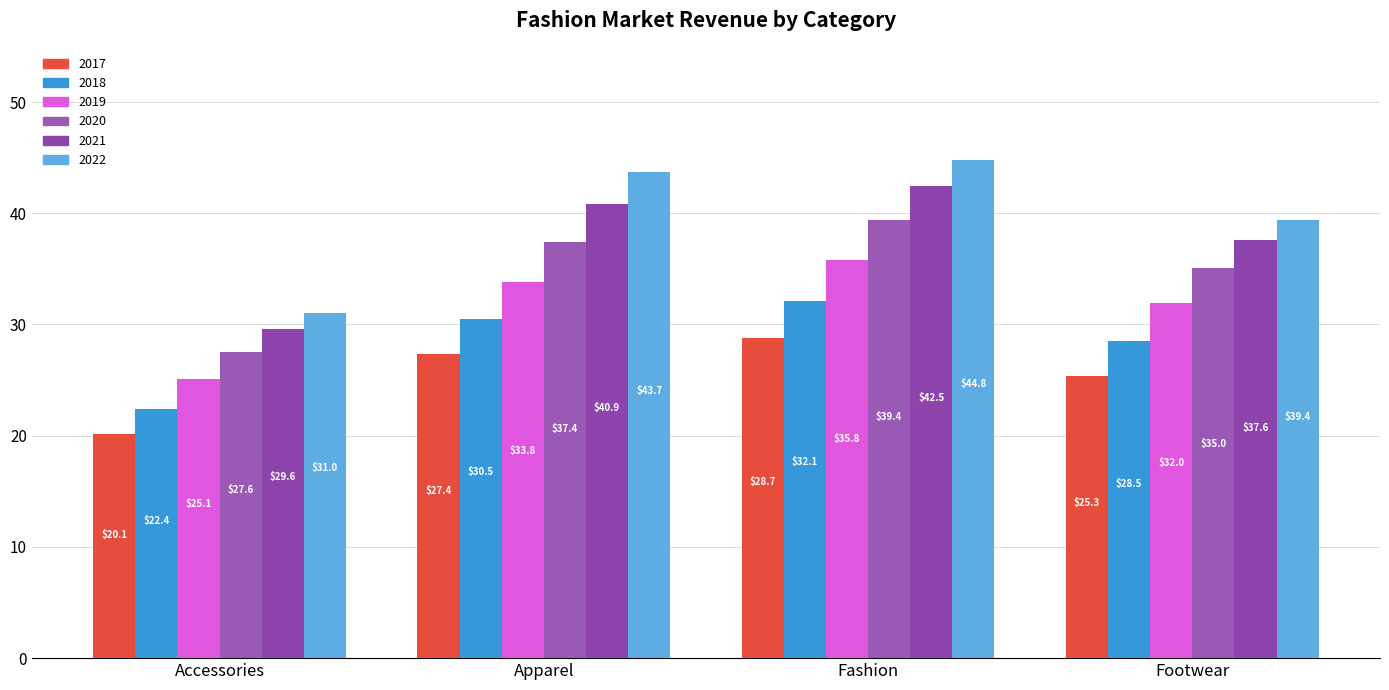

Which has a higher value, Accessories or Footwear?

Footwear